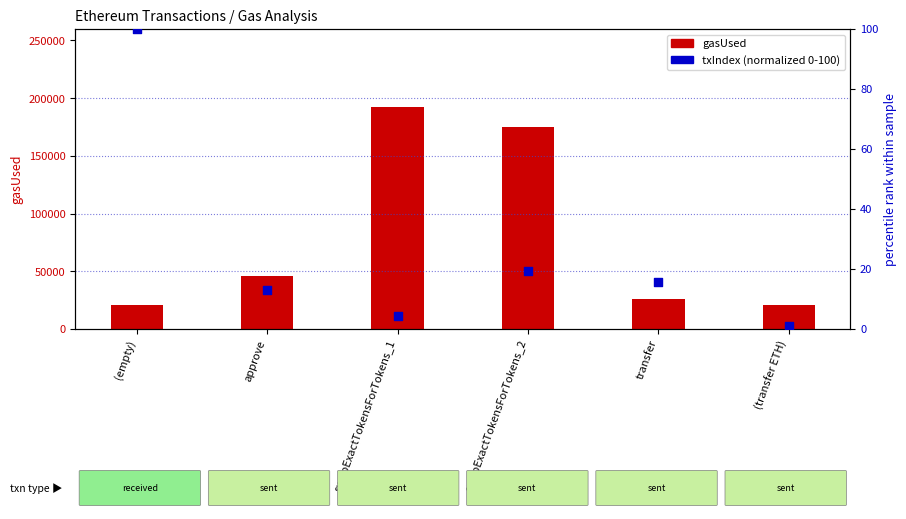

At how many categories does at least one series exceed 138422?

2